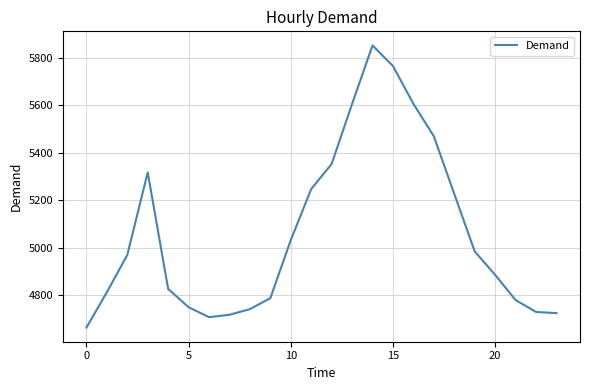

What is the maximum value shown in the chart?

5852